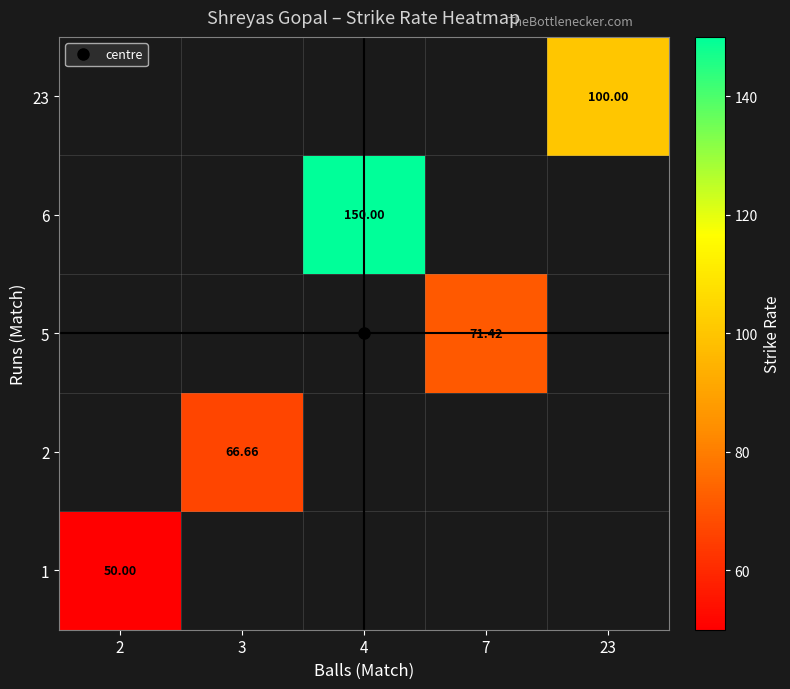

What is the maximum value for 1?

50.0